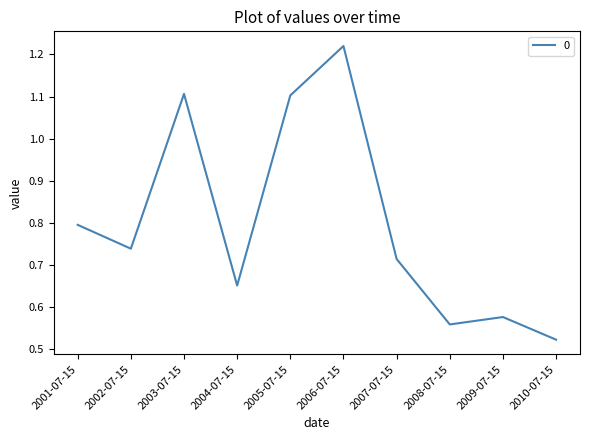

Is it true that the value at 2003-07-15 is 1.7?

False